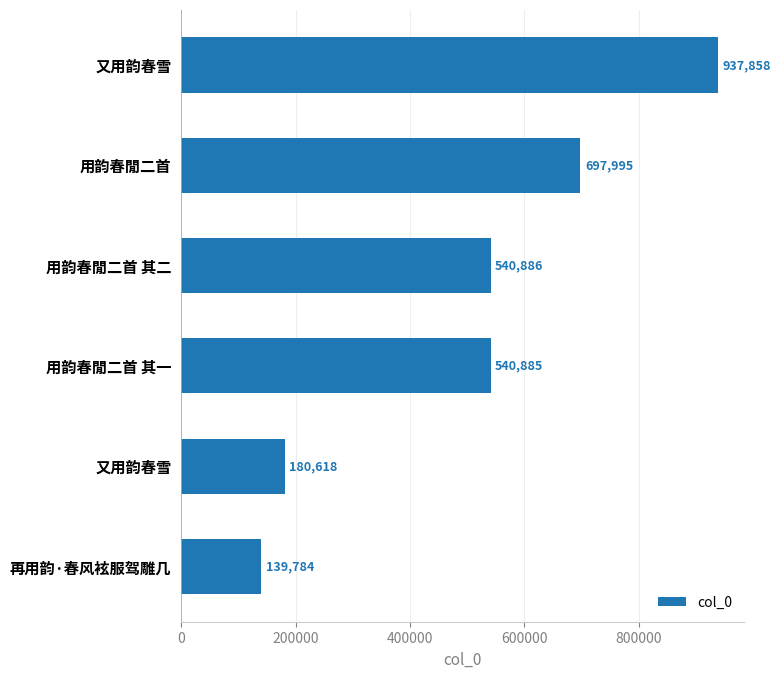

Does the chart contain stacked bars?

No